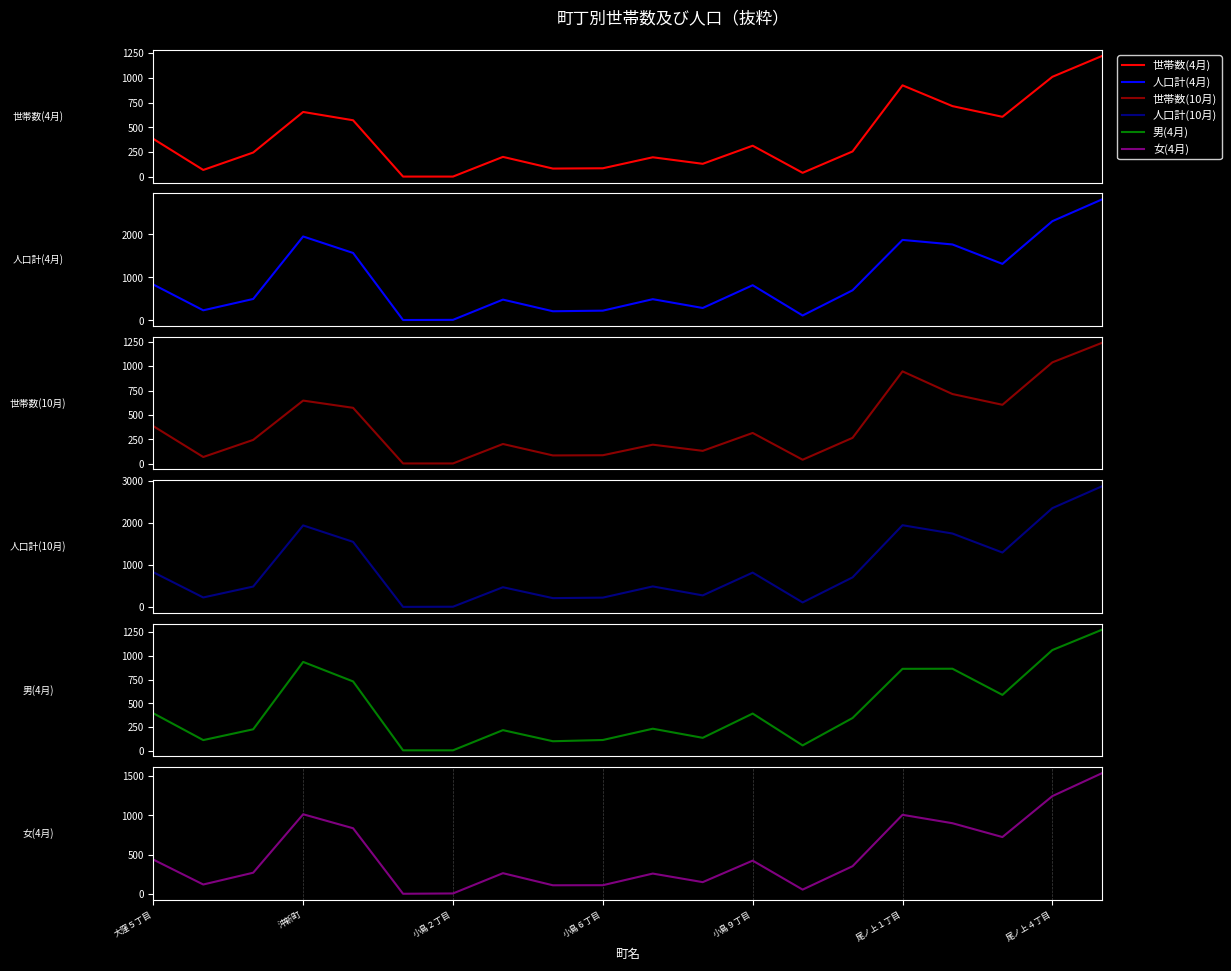

Reading right to left, list all the values displayed in this chart.

世帯数(4月): 1224	1012	608	716	926	258	42	316	133	199	88	85	203	4	4	573	657	247	71	385
人口計(4月): 2818	2308	1314	1766	1872	699	112	817	287	492	225	211	482	11	7	1568	1952	497	233	833
世帯数(10月): 1239	1038	604	714	946	266	42	316	133	196	88	86	203	4	4	573	647	245	70	386
人口計(10月): 2874	2352	1298	1749	1946	708	113	821	280	493	227	215	474	11	7	1551	1942	490	231	830
男(4月): 1278	1062	589	865	864	345	56	392	136	232	113	100	217	4	4	731	937	226	112	395
女(4月): 1540	1246	725	901	1008	354	56	425	151	260	112	111	265	7	3	837	1015	271	121	438